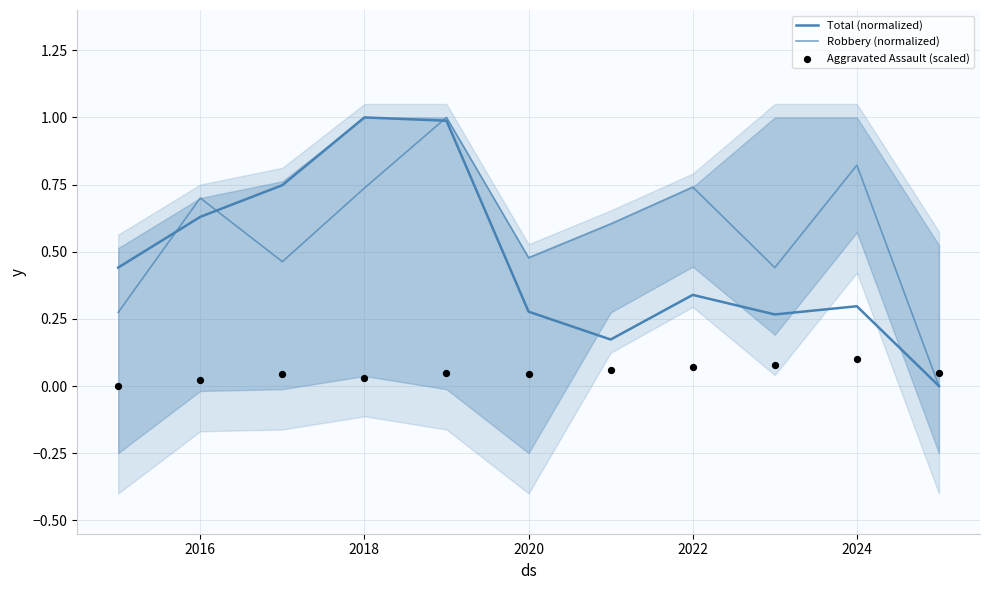

What is the total value across all series at 2016?

1.4